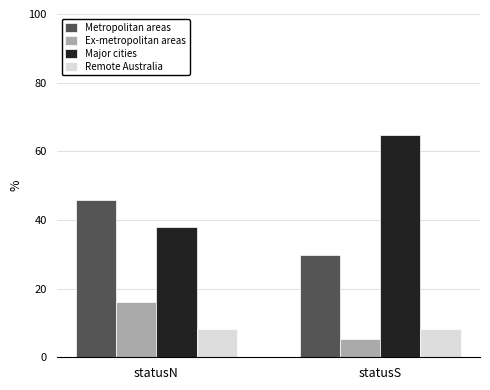

What is the highest value of the Major cities series?

64.9